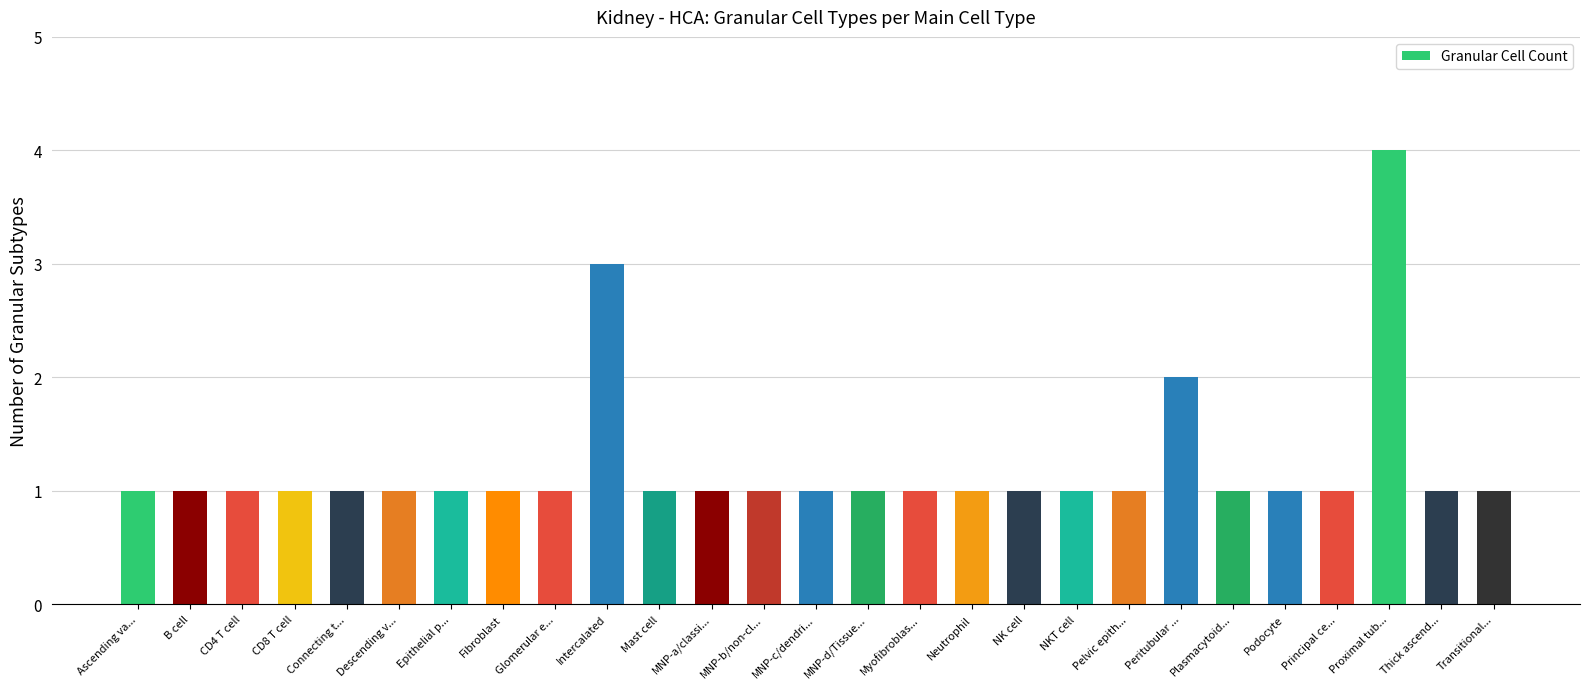

The chart shows a value of 2 at Transitional.... True or false?

False